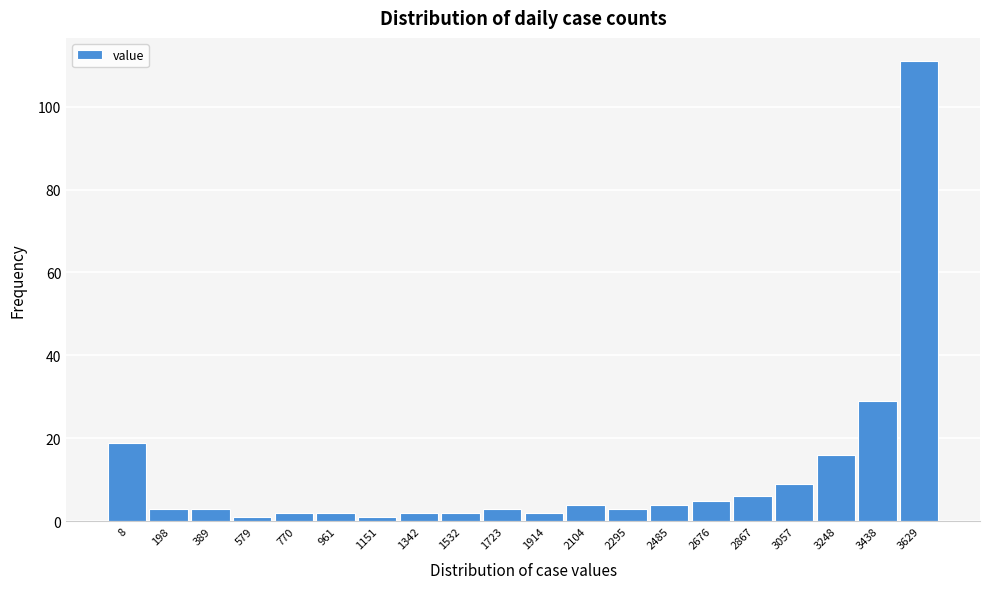

Reading left to right, what are all the values shown in this chart?

8=19	198=3	389=3	579=1	770=2	961=2	1151=1	1342=2	1532=2	1723=3	1914=2	2104=4	2295=3	2485=4	2676=5	2867=6	3057=9	3248=16	3438=29	3629=111